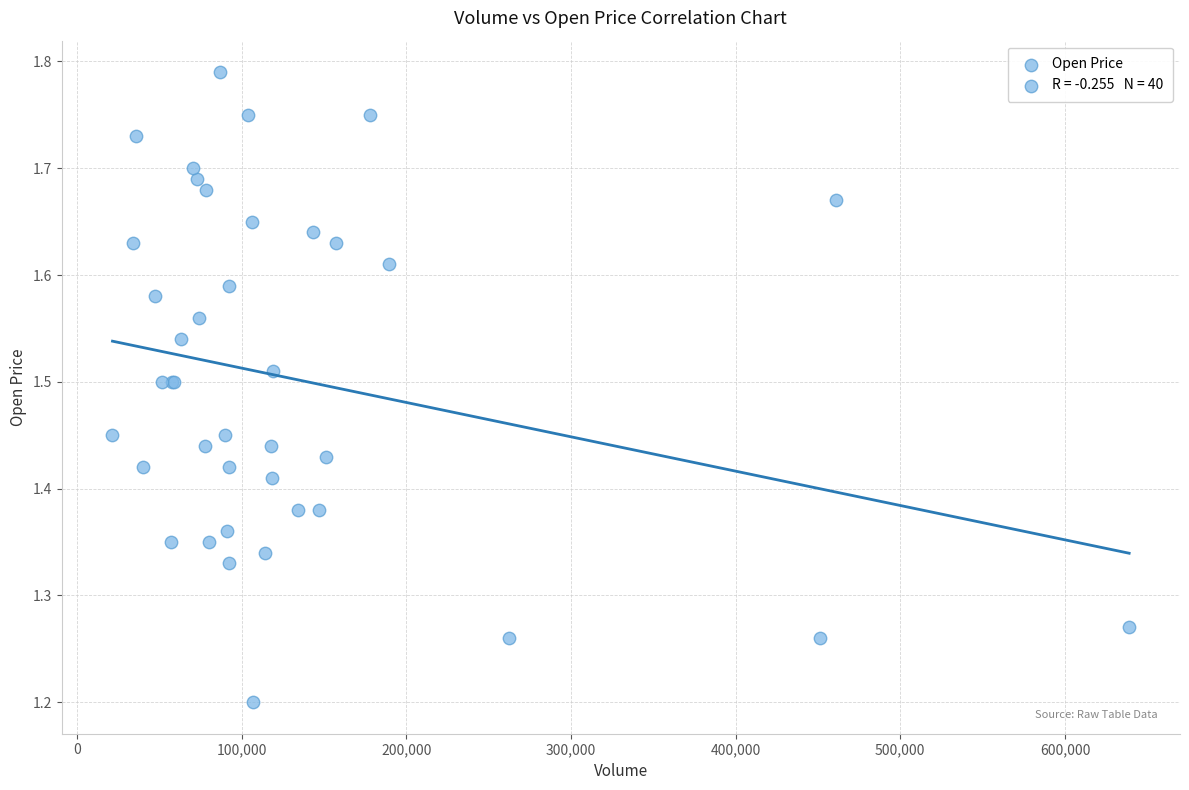

What Y value in the scatter plot is closest to 1?

1.2